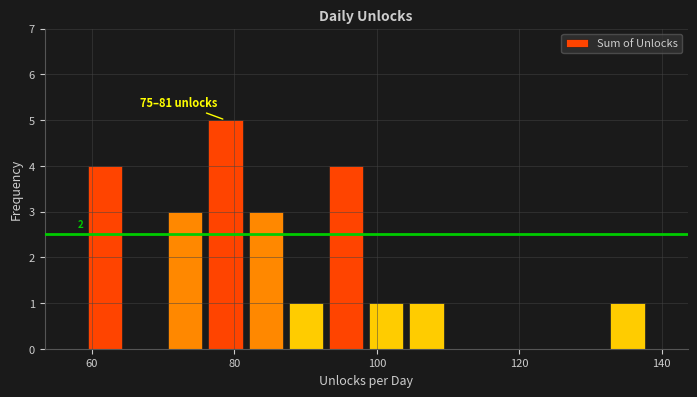

Read against the x-axis, roughly where is the centre of the tallest bar?

78